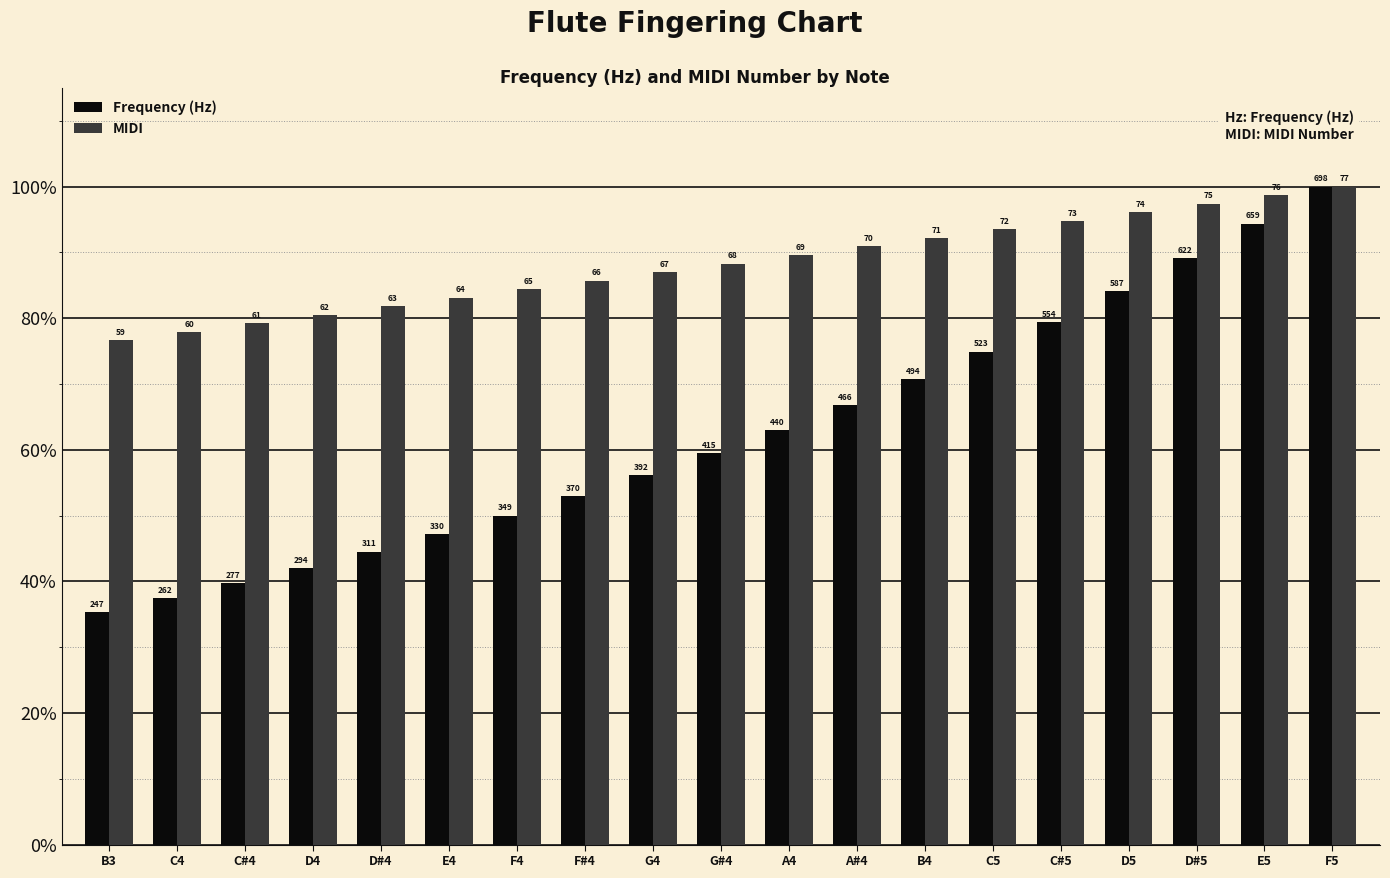

What are all the series names shown in the legend?

Frequency (Hz), MIDI